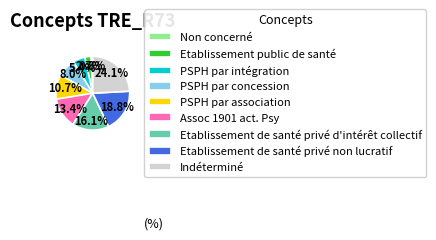

Which slice is the smallest?

Non concerné